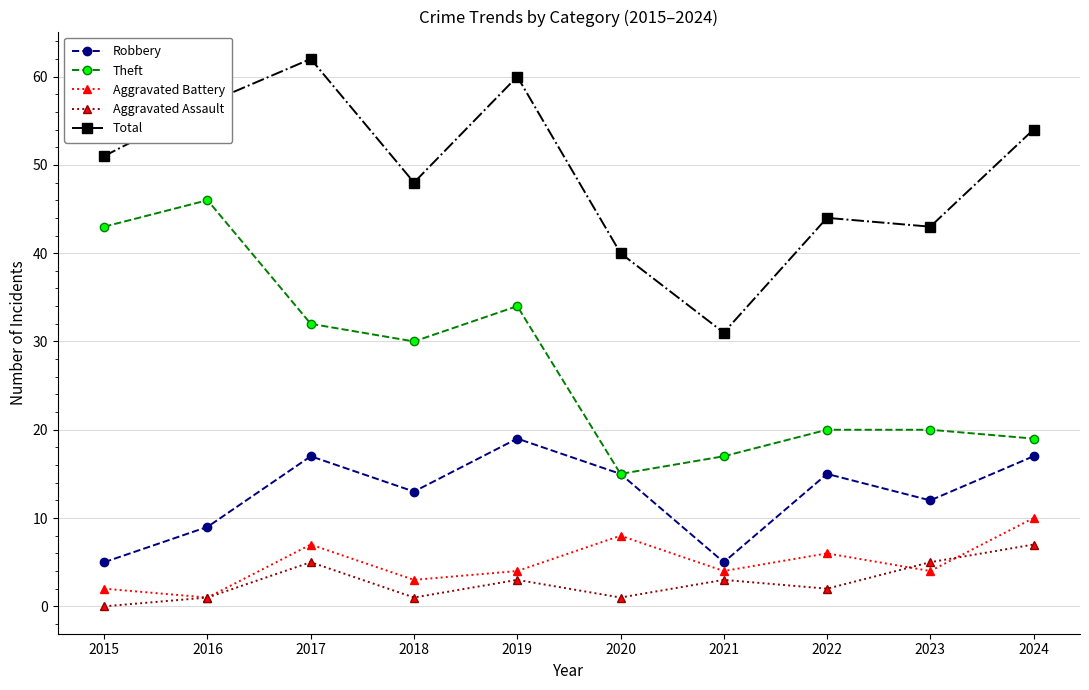

How many Robbery values are between 9 and 17?

7